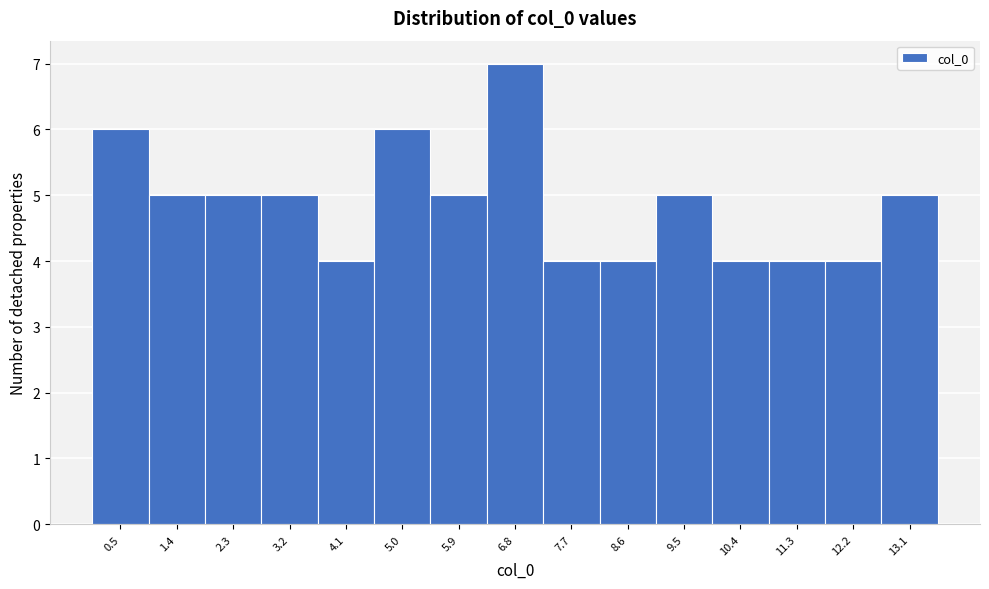

Reading left to right, transcribe this chart: for each bar, give the range it covers on the x-axis and its height. Neither the bar edges nor the heights are printed on the chart, so give them approximately, as read against the axes.

0.0 to 0.9: 6
0.9 to 1.8: 5
1.8 to 2.7: 5
2.7 to 3.6: 5
3.6 to 4.5: 4
4.5 to 5.4: 6
5.4 to 6.3: 5
6.3 to 7.2: 7
7.2 to 8.1: 4
8.1 to 9.0: 4
9.0 to 9.9: 5
9.9 to 10.8: 4
10.8 to 11.7: 4
11.7 to 12.7: 4
12.7 to 13.6: 5